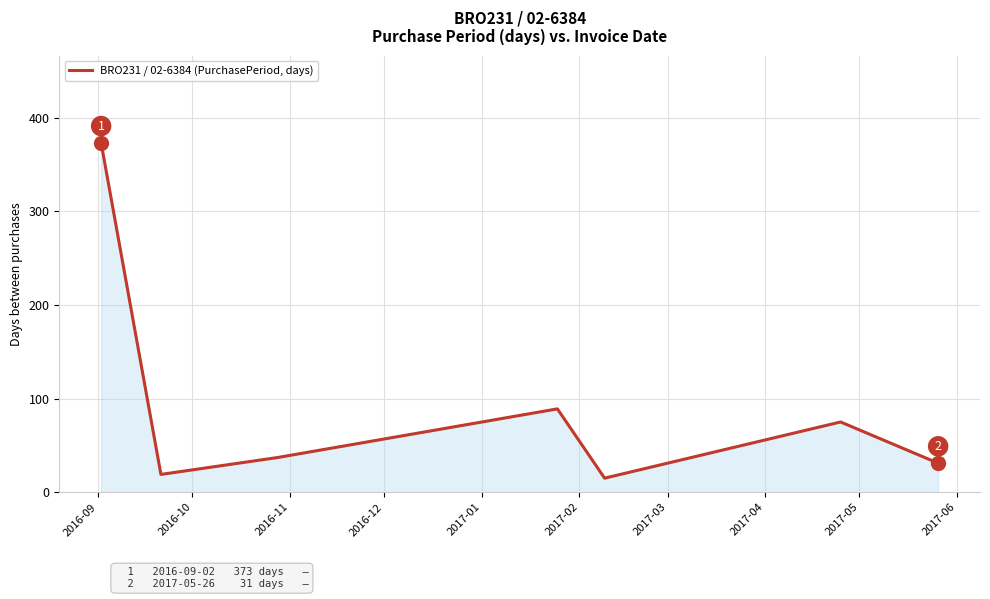

What is the difference between the second highest and second lowest values?

70